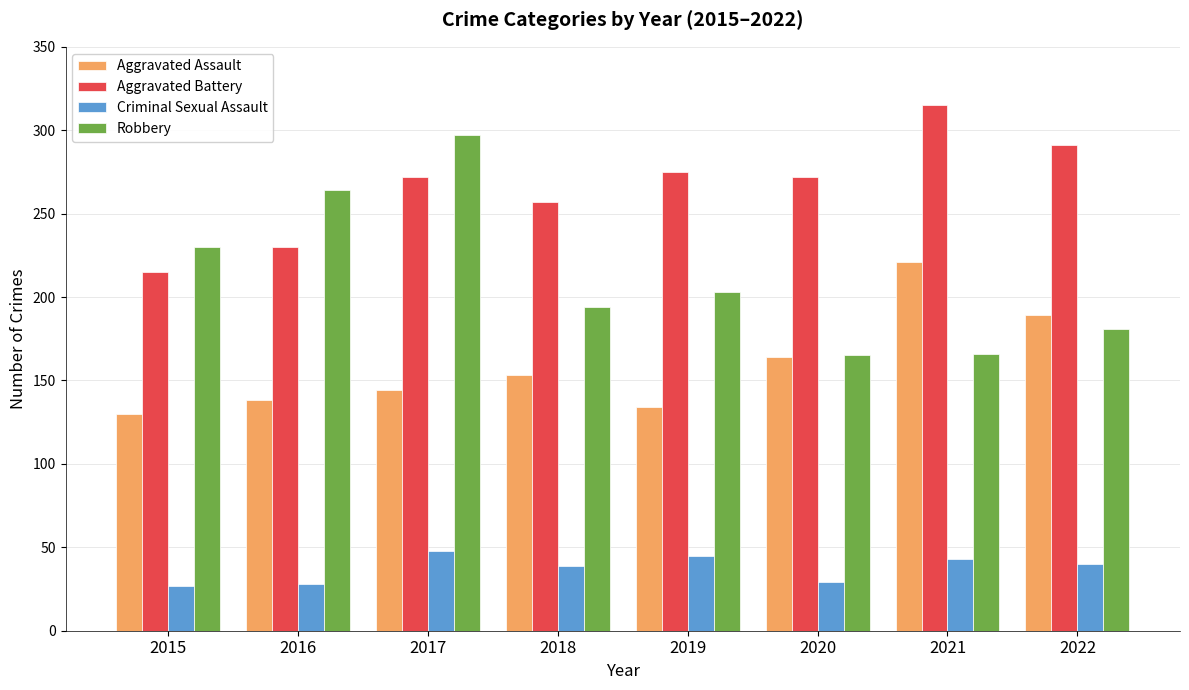

What value does the Criminal Sexual Assault series have at 2019, to the nearest 5?

45